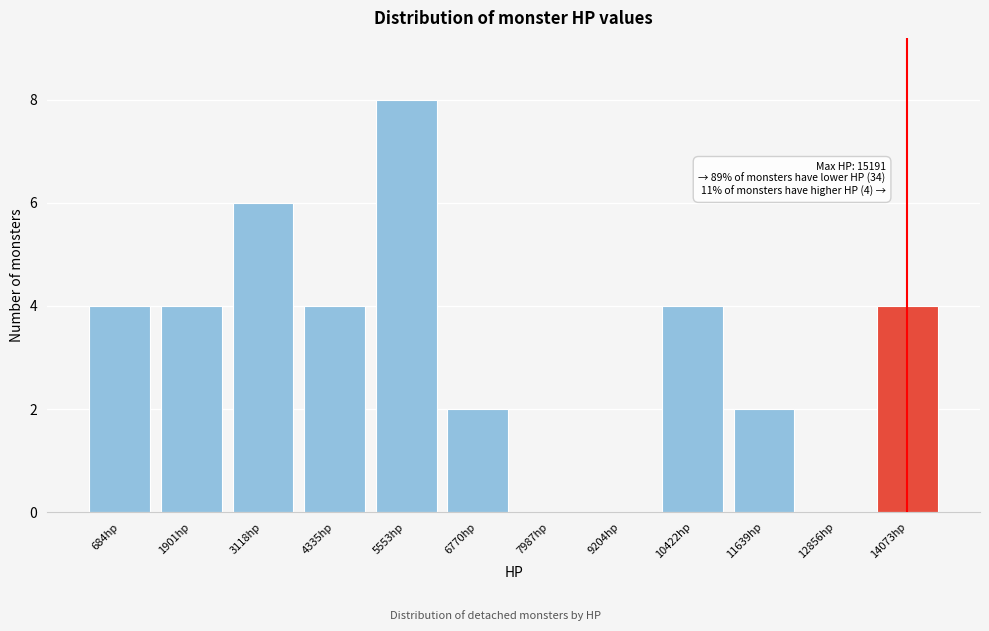

Reading left to right, transcribe all the data shown in this chart.

684hp=4	1901hp=4	3118hp=6	4335hp=4	5553hp=8	6770hp=2	7987hp=0	9204hp=0	10422hp=4	11639hp=2	12856hp=0	14073hp=4